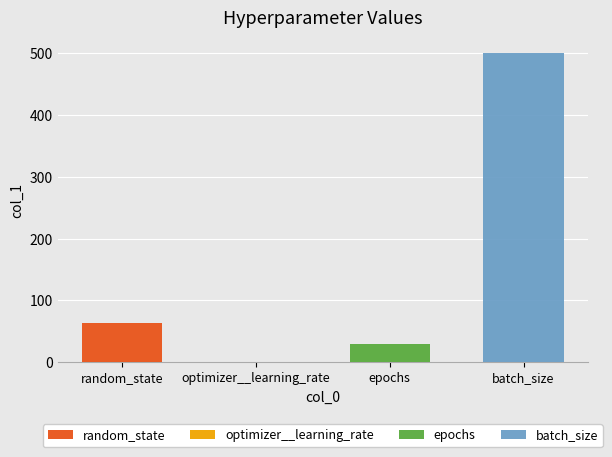

Reading right to left, what are all the values shown in this chart?

batch_size=500.0	epochs=30.0	optimizer__learning_rate=0.0	random_state=64.0